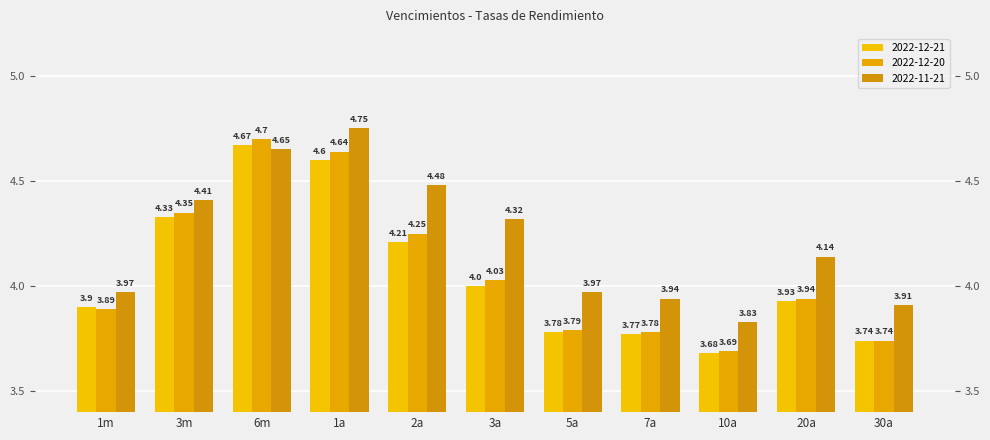

Rank the series at 3a from highest to lowest value.

2022-11-21, 2022-12-20, 2022-12-21